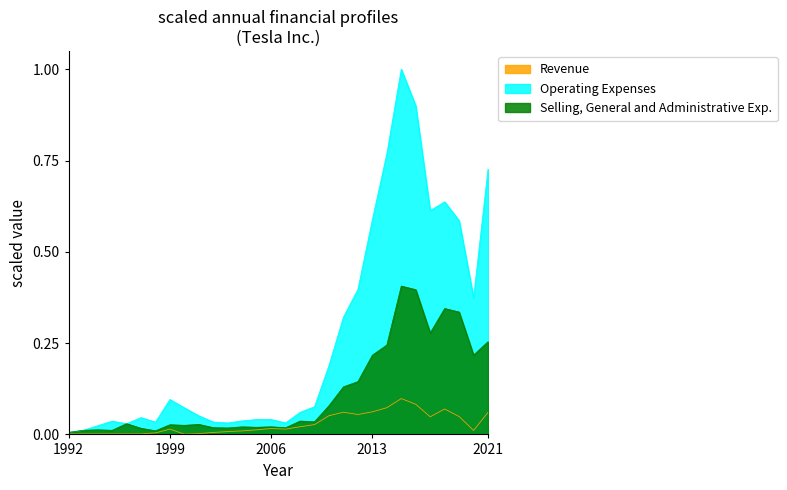

Which series has the widest spread of values?

Operating Expenses